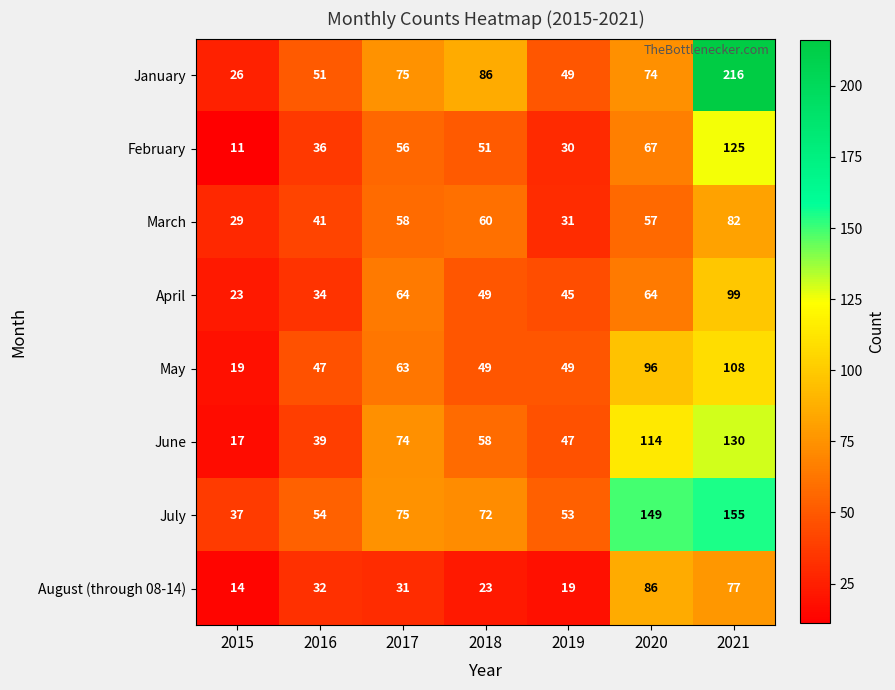

Rank the series at 2016 from highest to lowest value.

July, January, May, March, June, February, April, August (through 08-14)